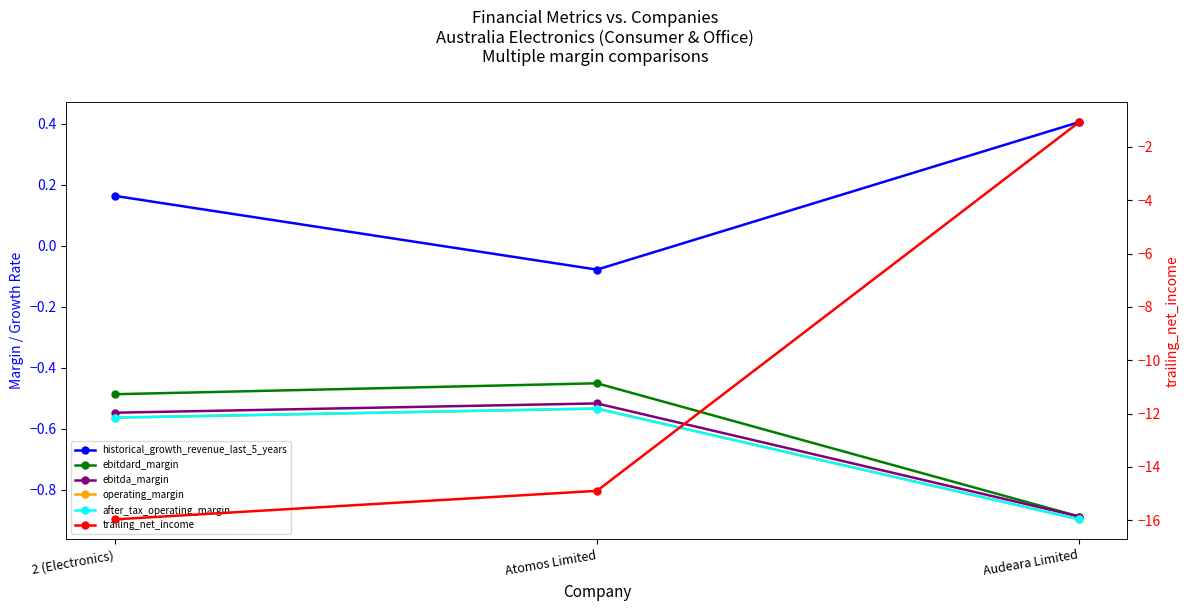

Which category has the lowest value across all series?

2 (Electronics)